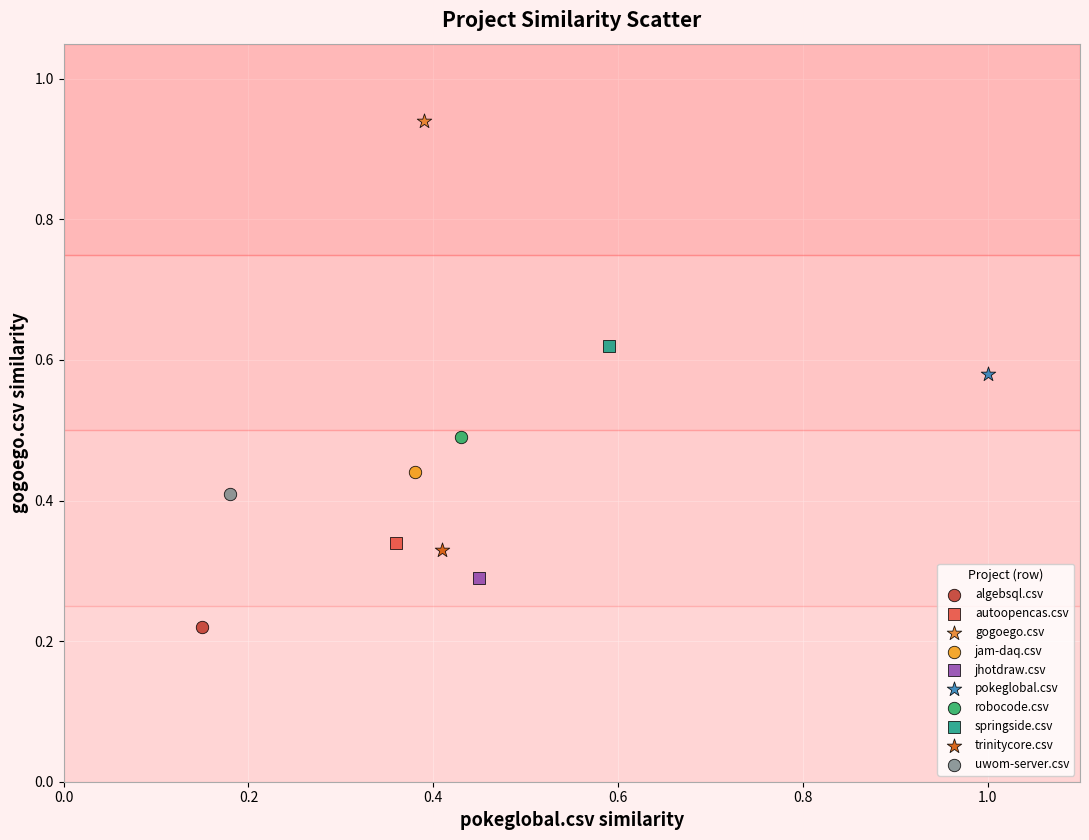

Which series reaches the maximum Y coordinate?

gogoego.csv